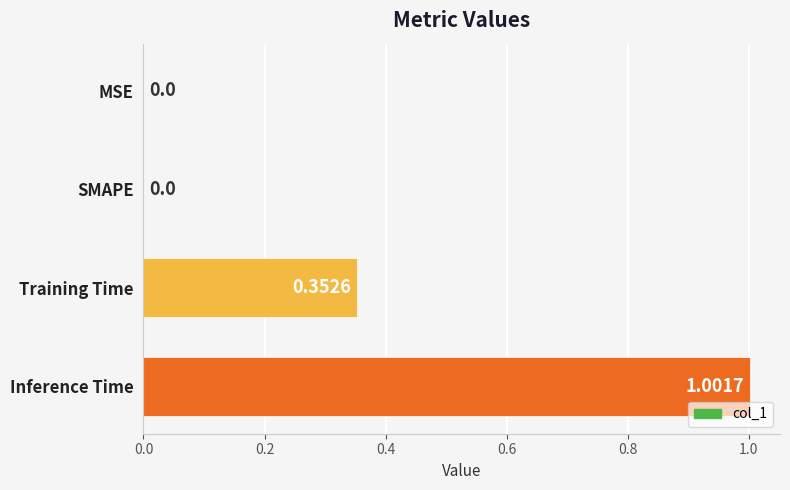

How many categories are shown in the chart?

4